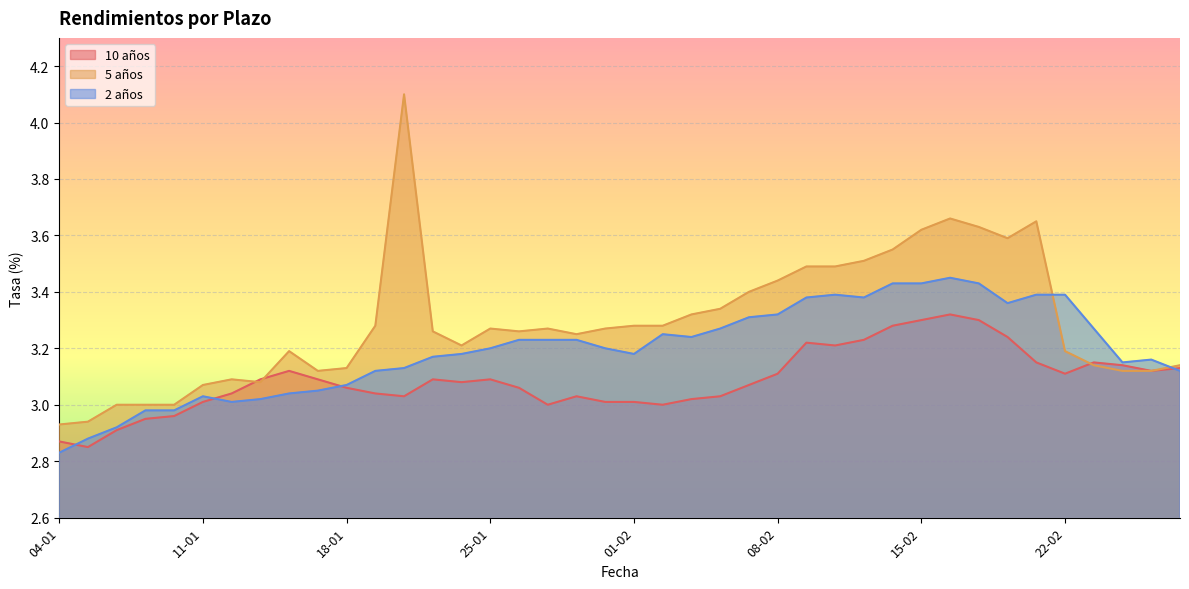

True or false: 10 años has a value of 3.3 at 17-02.

True